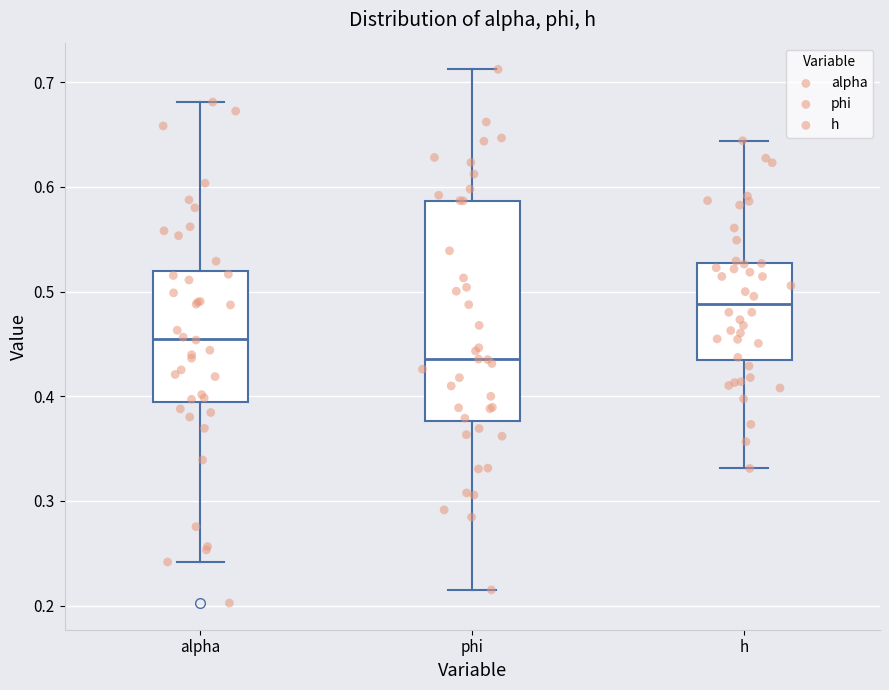

Where does the upper whisker of the box for h end on the y-axis? The values are not printed on the chart, so give them approximately, as read against the axis.

0.64